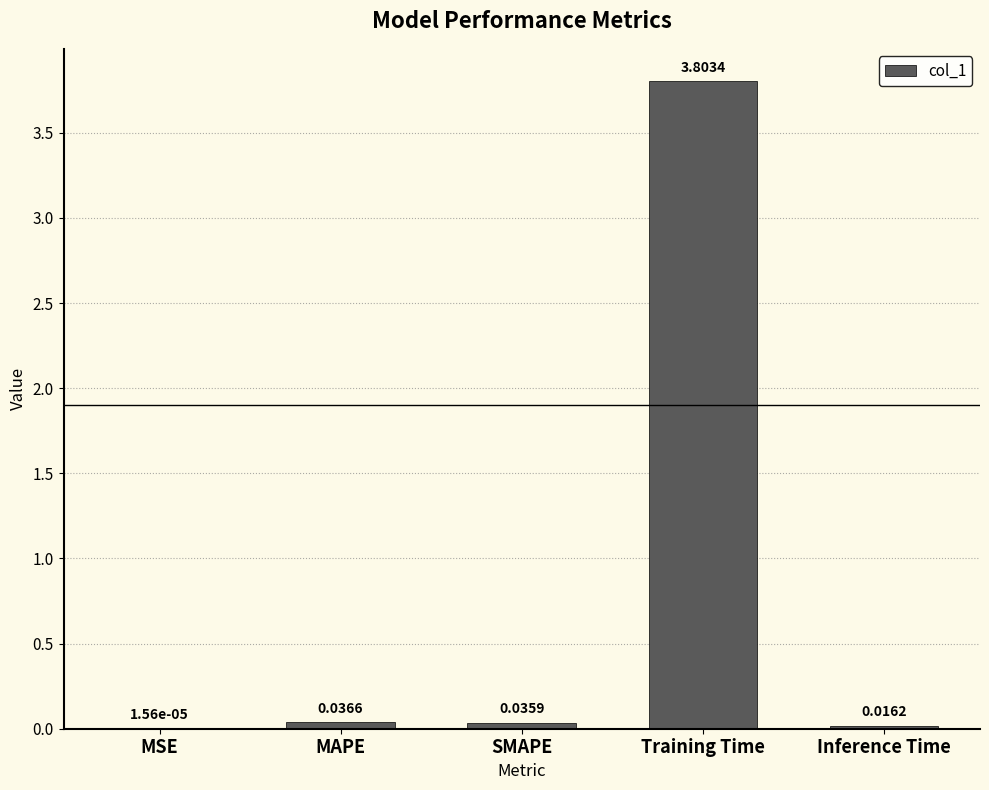

What is the sum of all values?

3.9